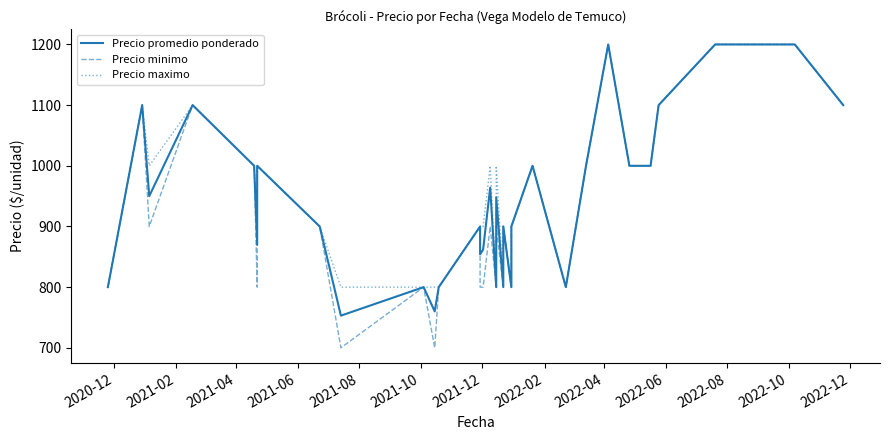

Which series has the widest spread of values?

Precio minimo